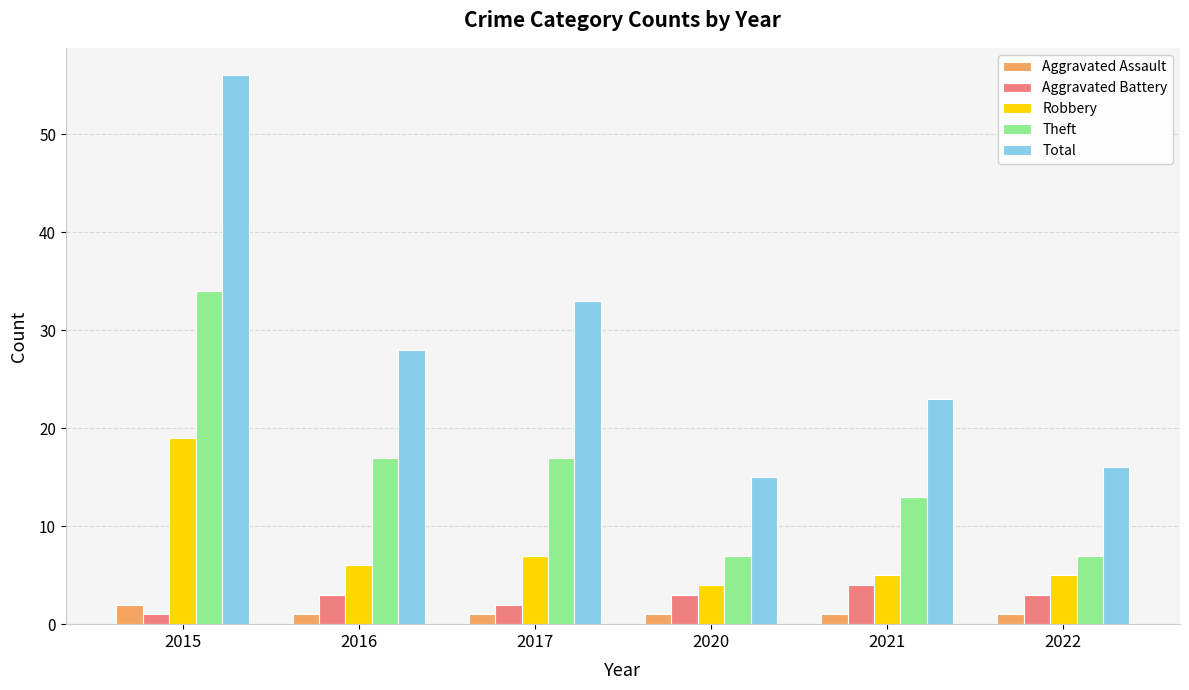

Is the value of Aggravated Assault at 2022 greater than the value of Theft at 2022?

No